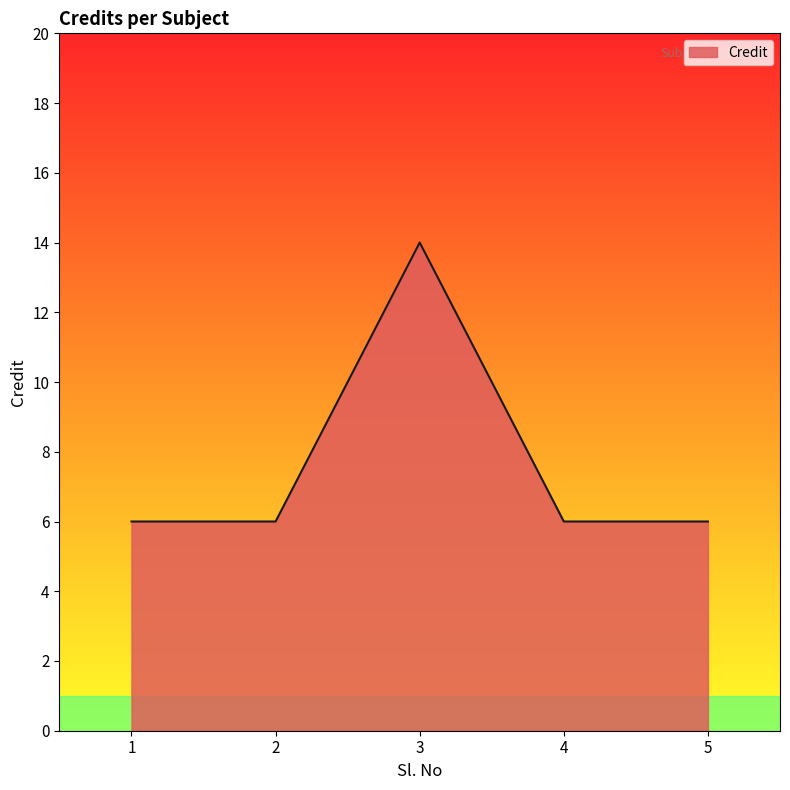

What is the maximum value shown in the chart?

14